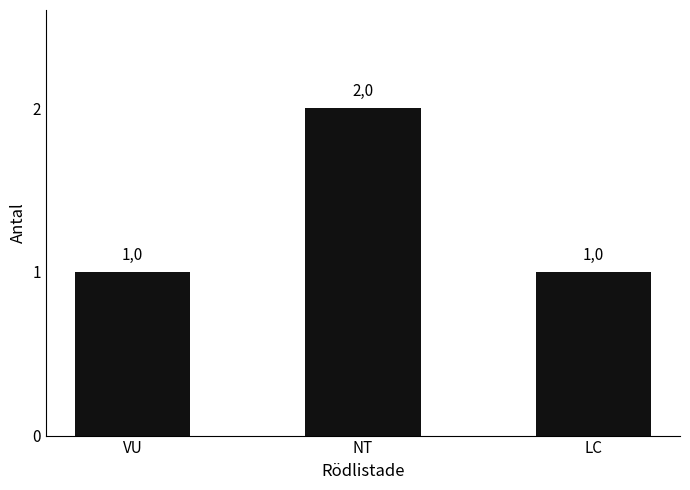

How many bars are there in total?

3